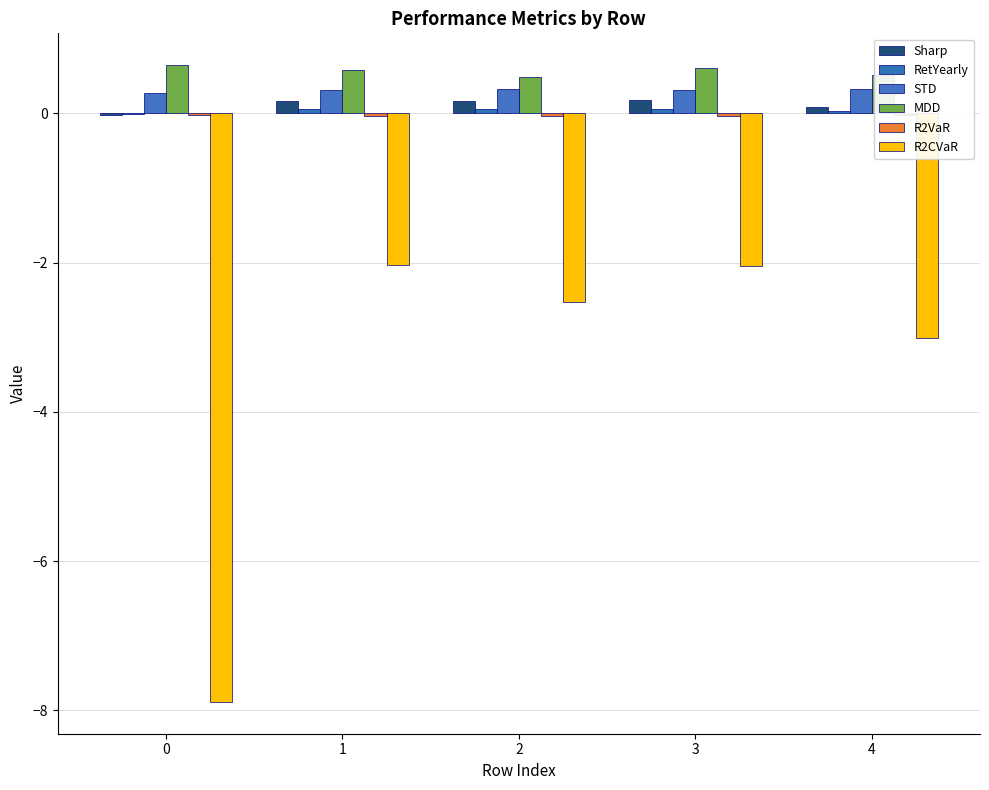

Which series has the largest total across all categories?

MDD